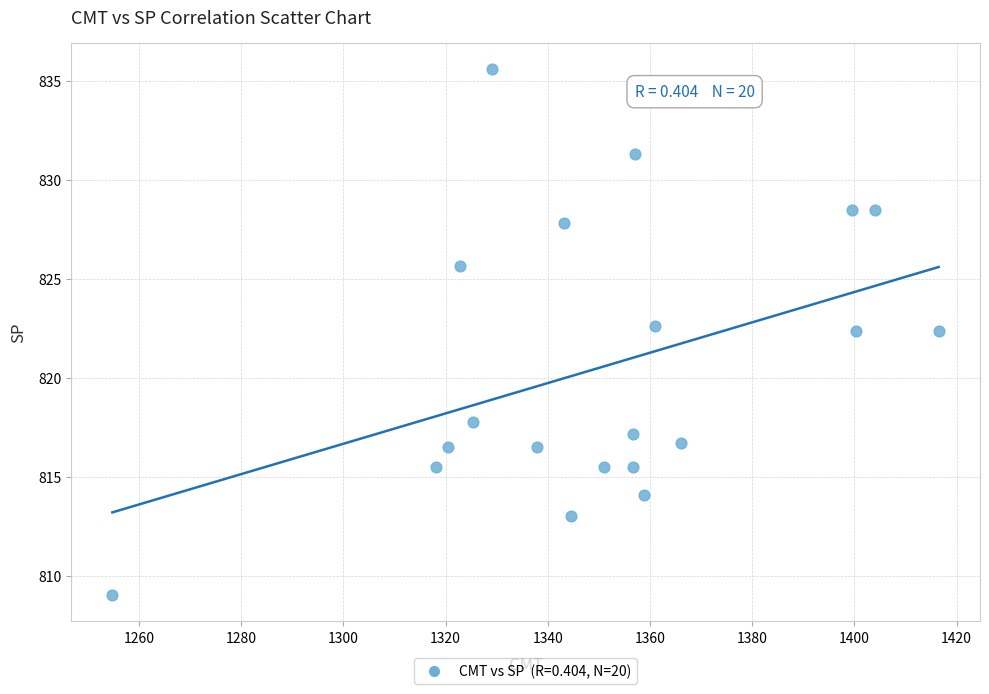

What is the range of Y values (max minus min)?

26.6